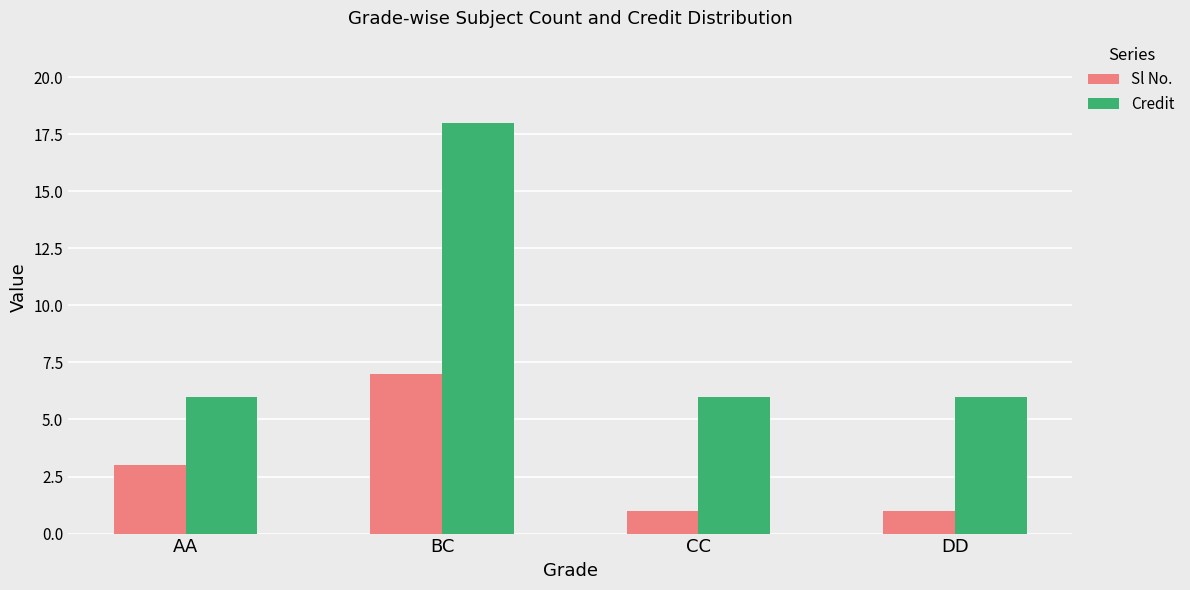

What is the value of the Sl No. bar at the 3rd from the left?

1